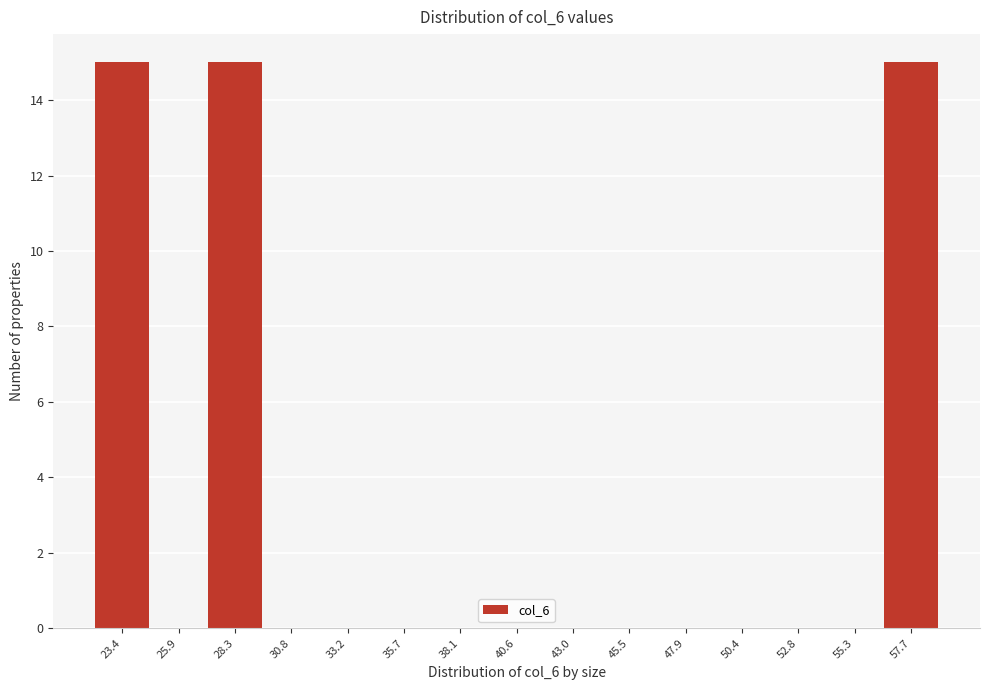

Reading left to right, what are all the values shown in this chart?

23.4=15	25.9=0	28.3=15	30.8=0	33.2=0	35.7=0	38.1=0	40.6=0	43.0=0	45.5=0	47.9=0	50.4=0	52.8=0	55.3=0	57.7=15